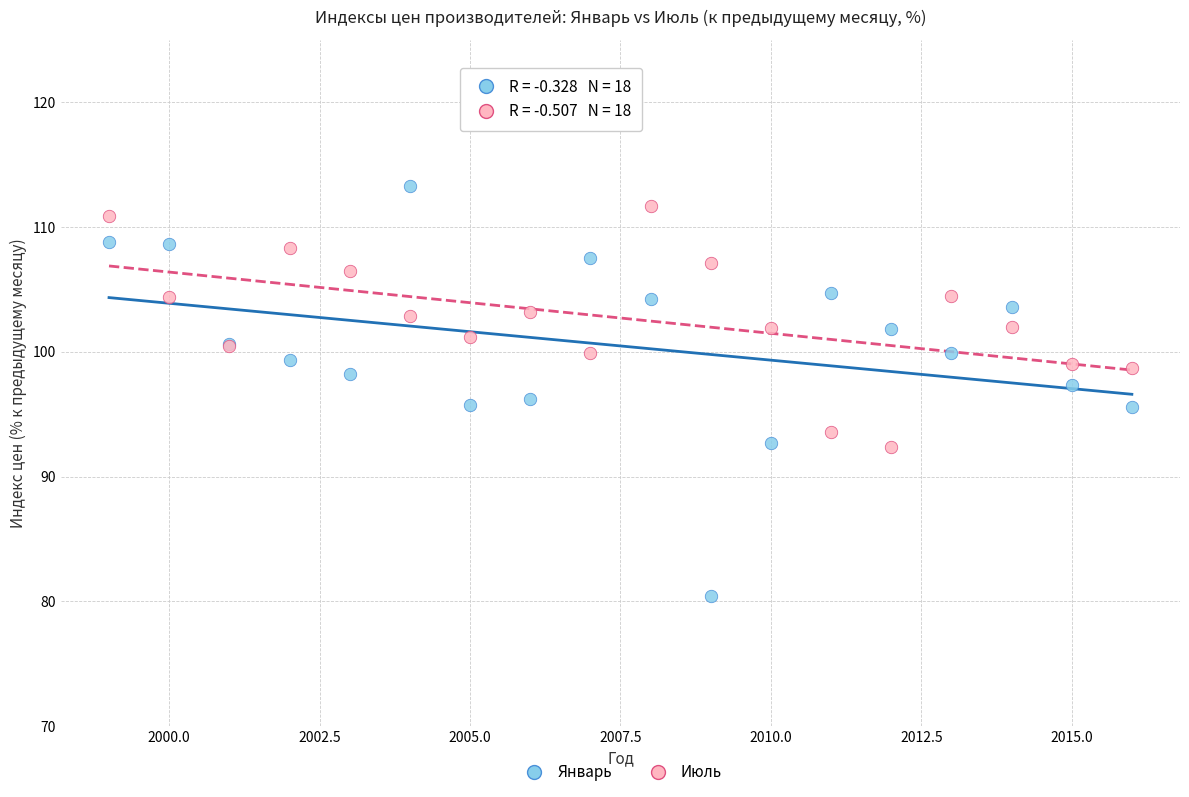

Which series has the largest Y range (max minus min)?

Январь